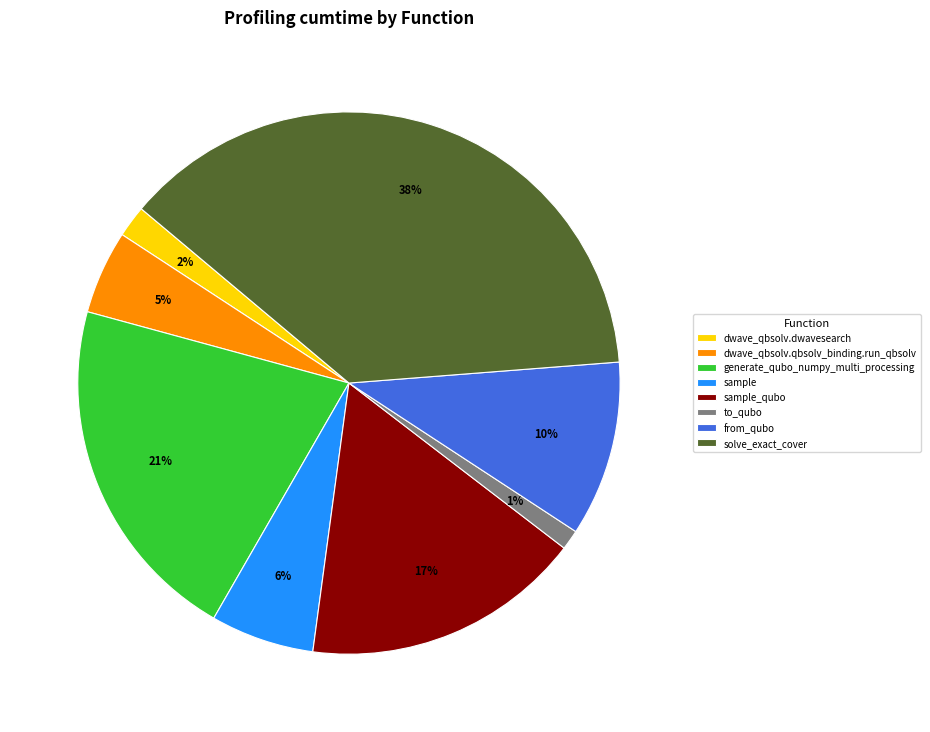

To the nearest percent, what is the combined percentage of solve_exact_cover and sample?

44%